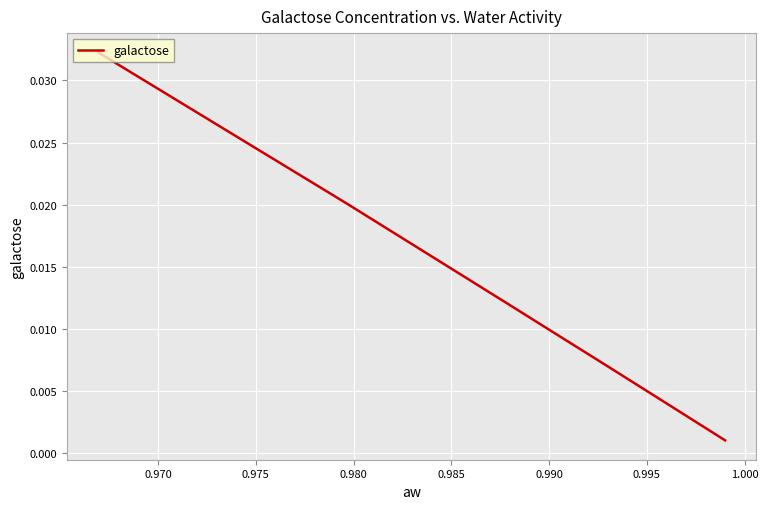

Is it true that the value at 0.990 is 0.0?

True